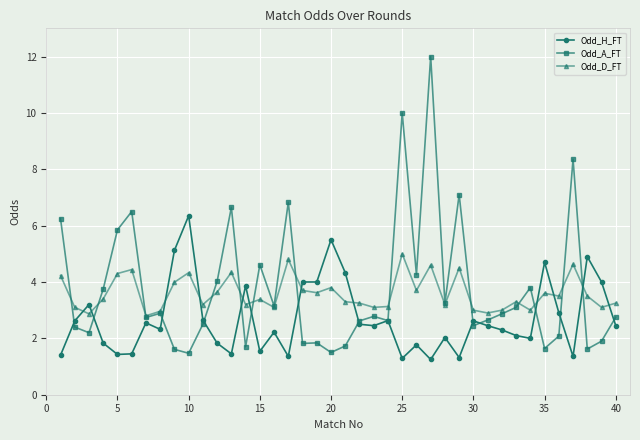

What is the lowest value of the Odd_A_FT series?

1.5